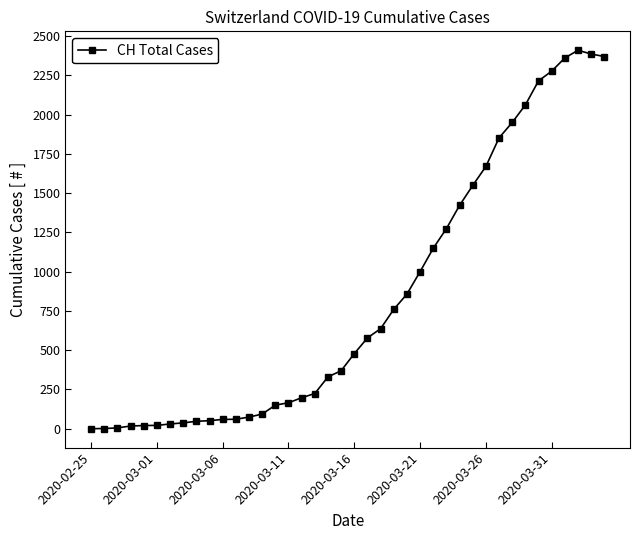

What is the maximum value shown in the chart?

2410